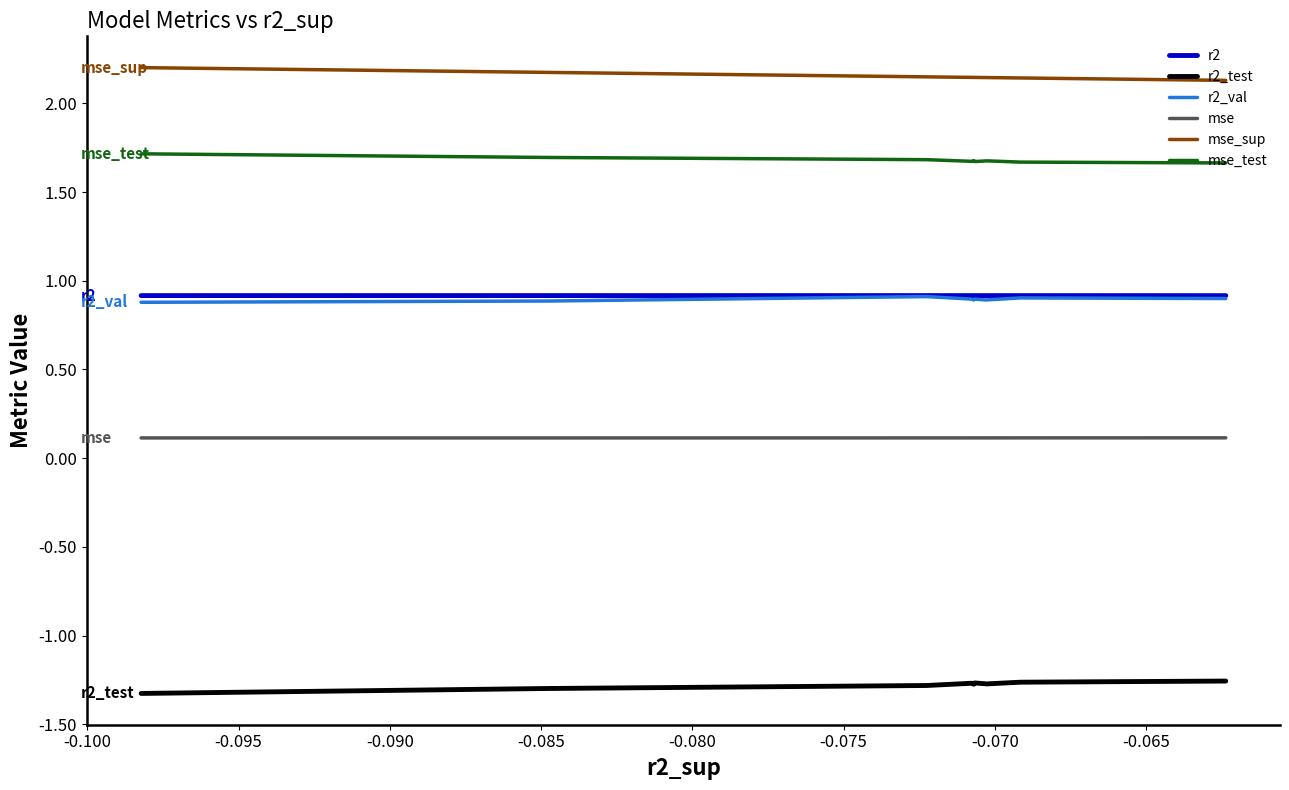

What is the sum of all r2_test values?

-12.8